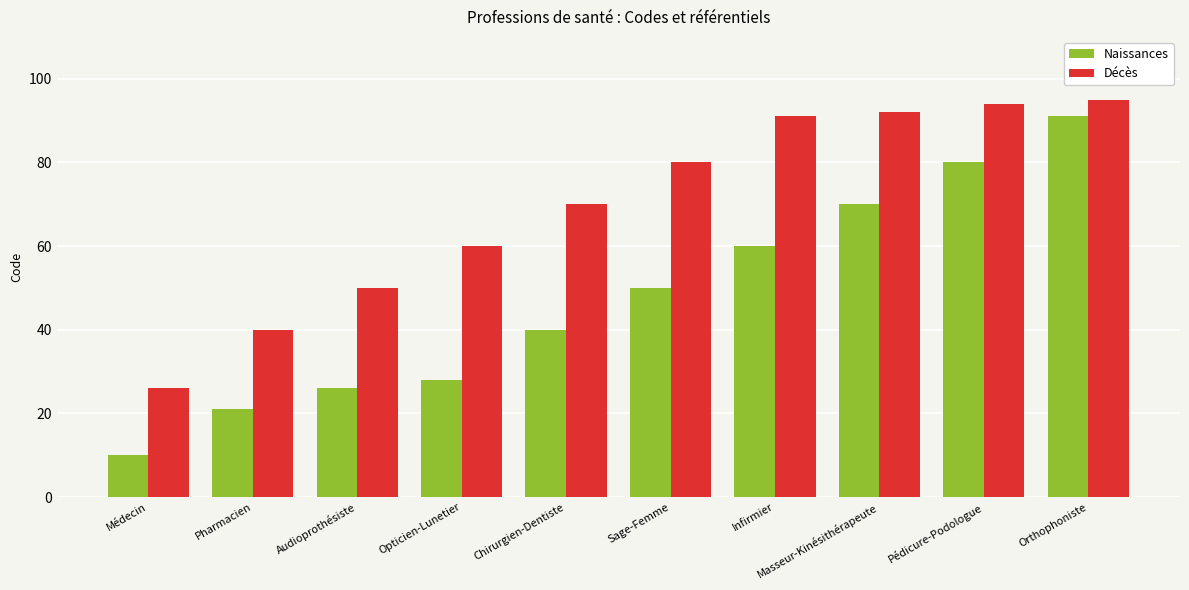

At Orthophoniste, list the series in order from largest to smallest.

Décès, Naissances